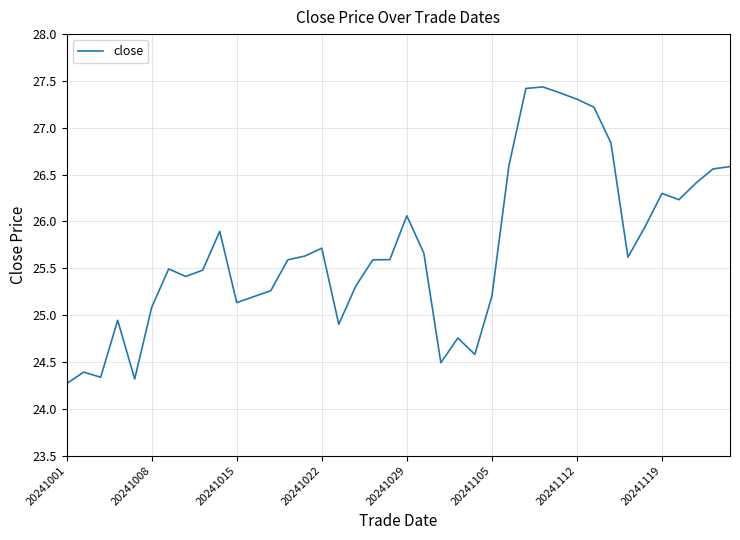

What is the difference between the maximum and minimum values?

3.2